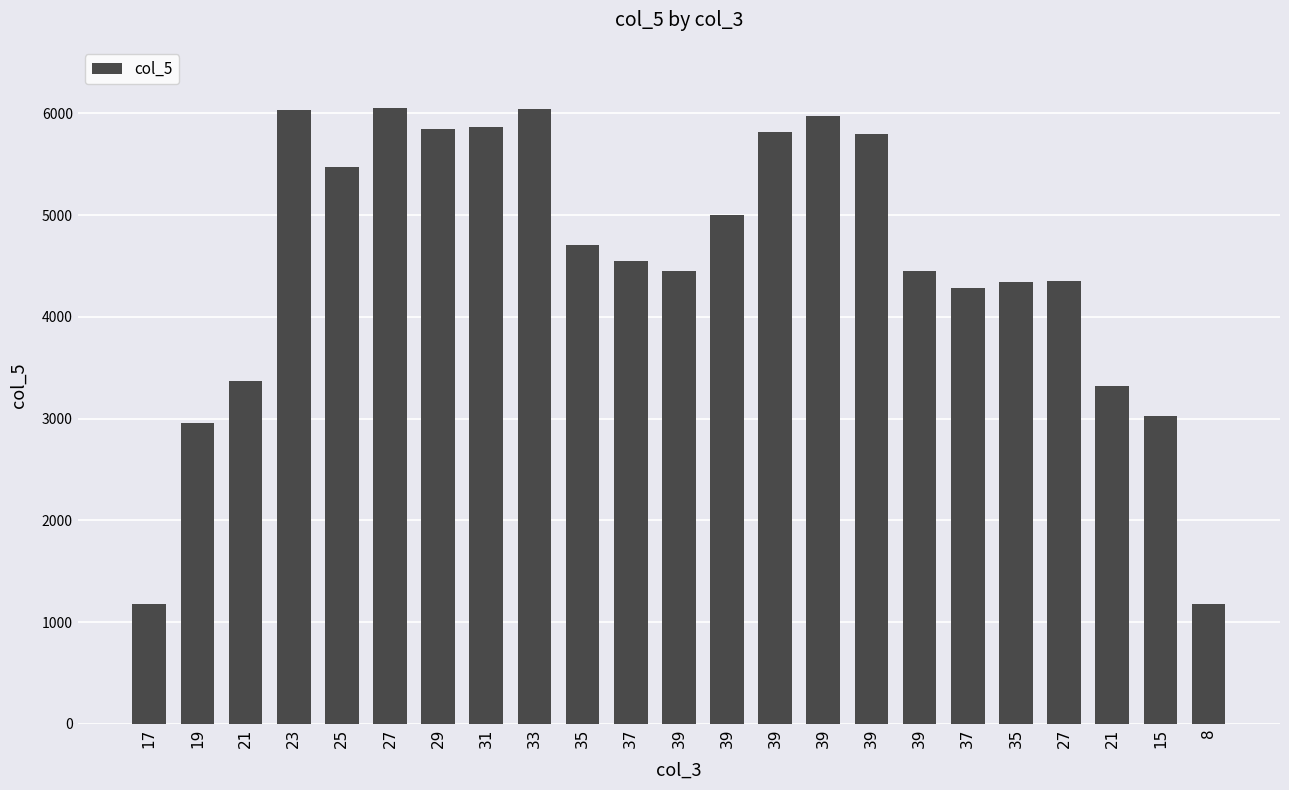

What is the sum of all values?

104026.0